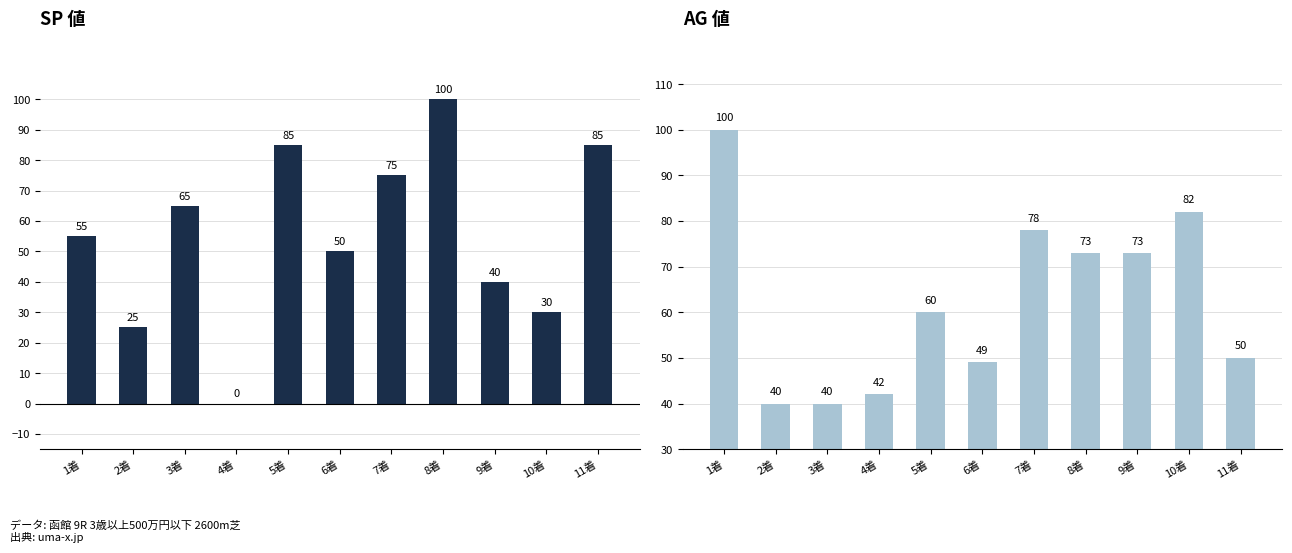

Which has a higher value, 11着 or 7着?

11着